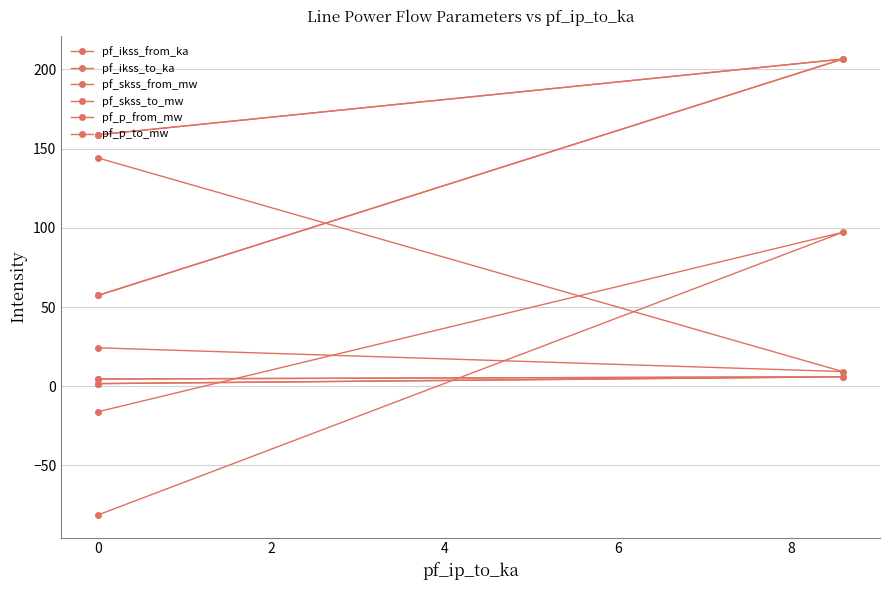

What are all the series names shown in the legend?

pf_ikss_from_ka, pf_ikss_to_ka, pf_skss_from_mw, pf_skss_to_mw, pf_p_from_mw, pf_p_to_mw